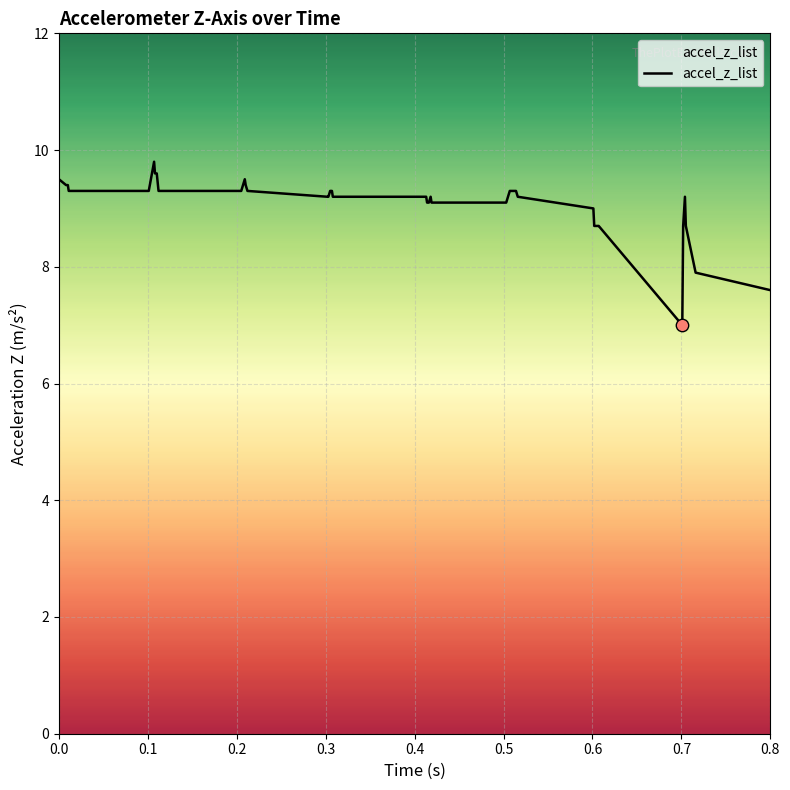

What is the difference between the maximum and minimum values?

2.8